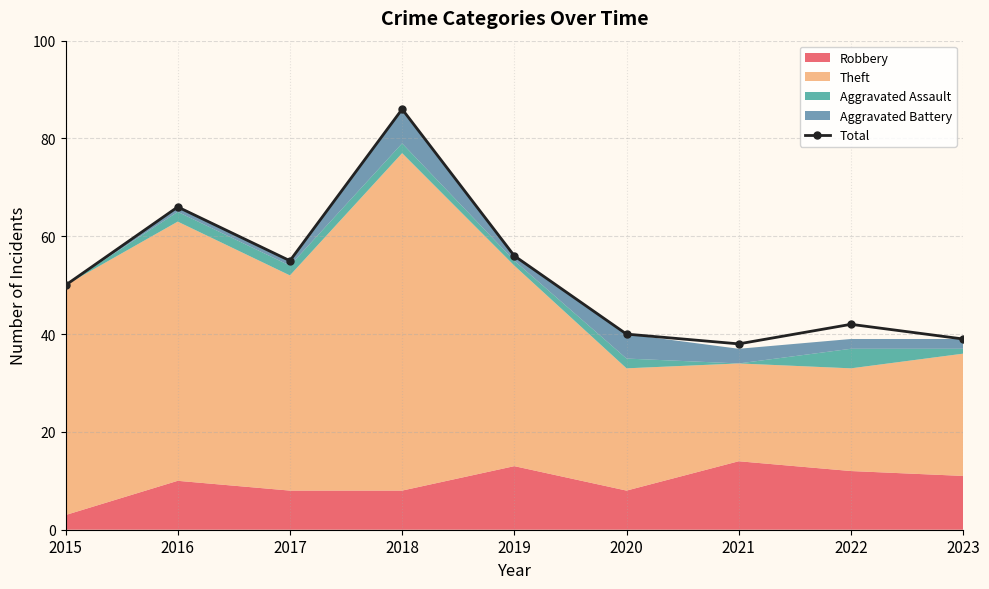

How many lines are shown in the chart?

1